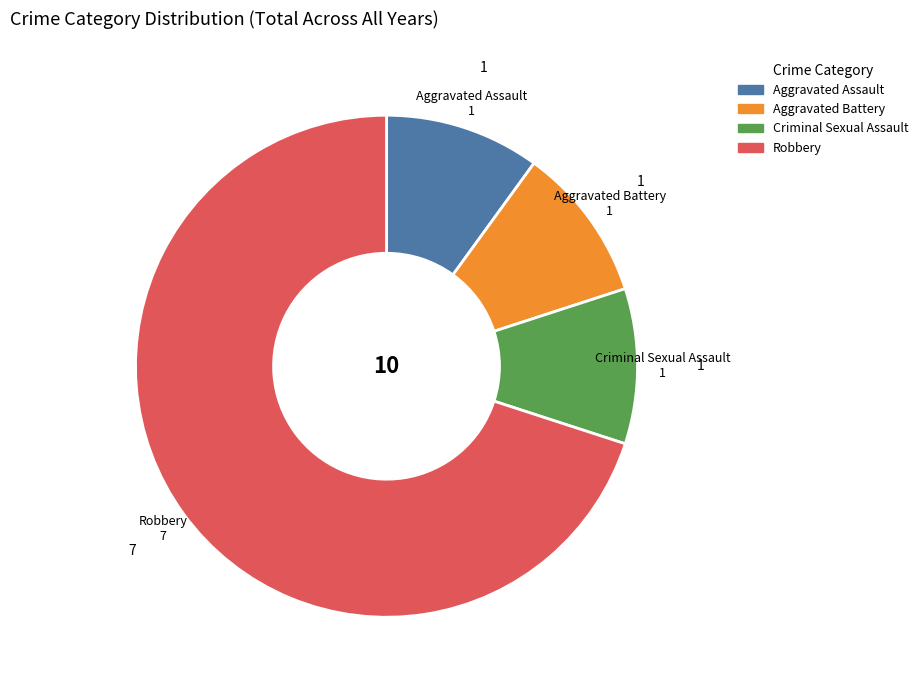

Count the number of slices in the pie.

4